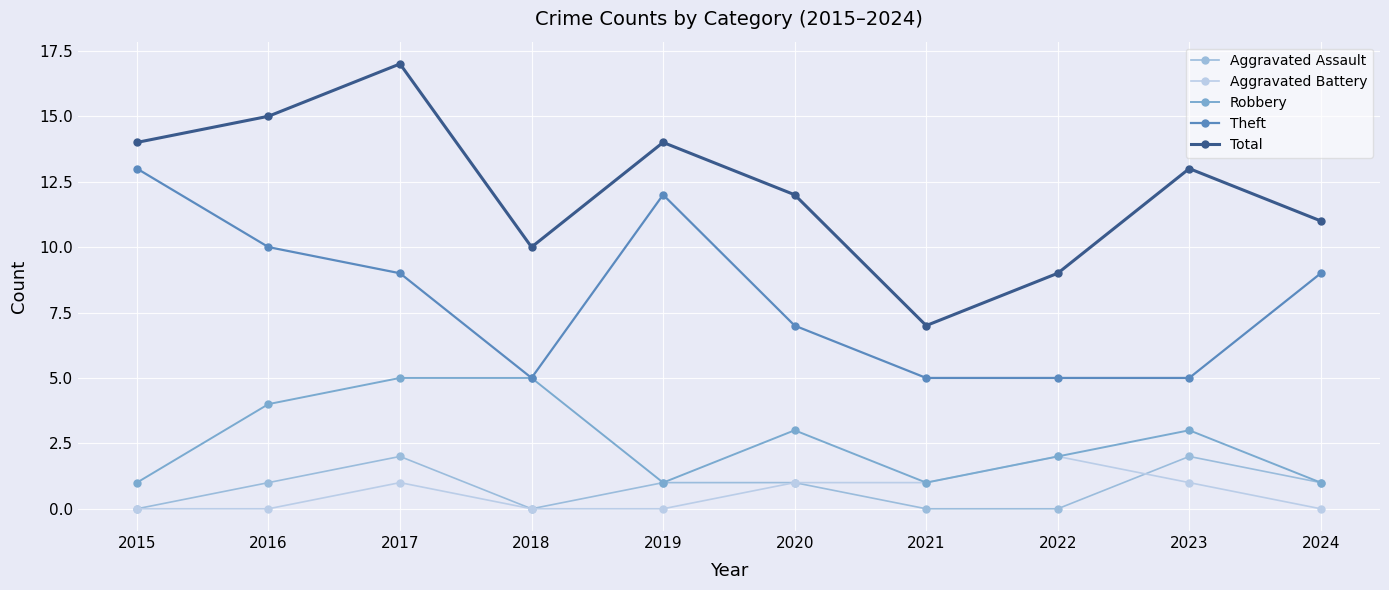

At which category is the sum across all series the highest?

2017